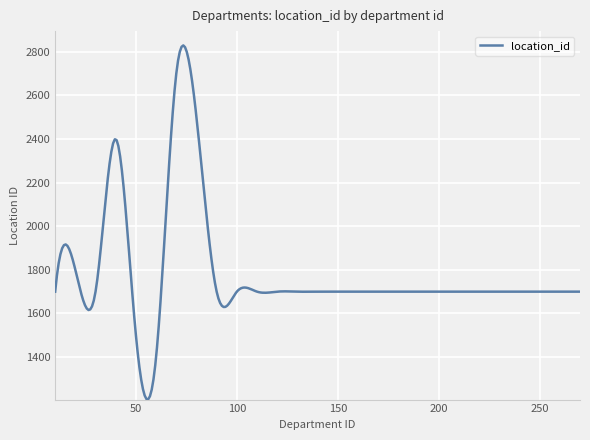

What is the greatest value displayed?

2829.4